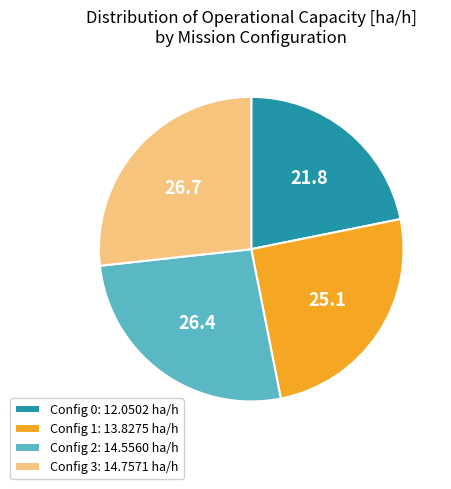

Do Config 0: 12.0502 ha/h and Config 3: 14.7571 ha/h together represent more than half of the pie?

No